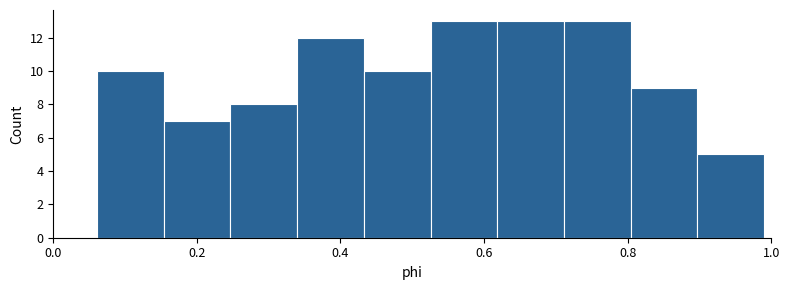

How tall is the bar that spans 0.16 to 0.24 on the x-axis? Neither the bar edges nor the heights are printed on the chart, so give them approximately, as read against the axes.

7